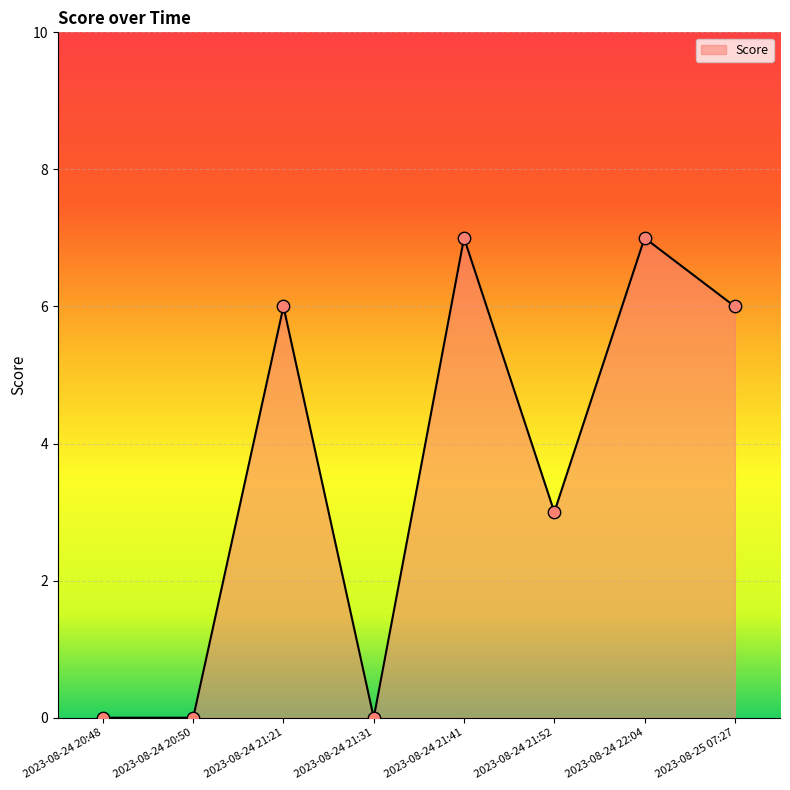

Between 2023-08-24 21:52 and 2023-08-25 07:27, which is larger?

2023-08-25 07:27